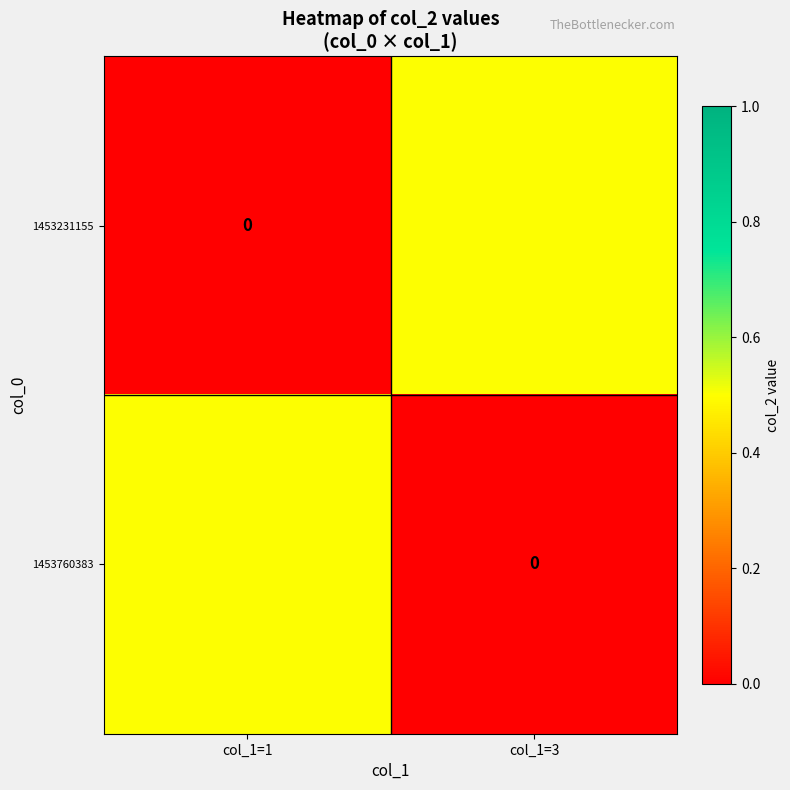

Is it true that 1453760383 equals 0.0 at col_1=3?

True